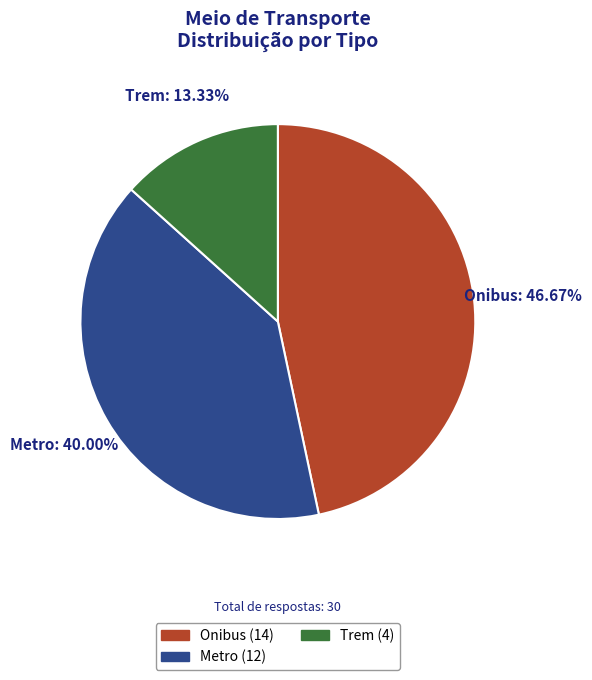

Does Metro represent more than half of the total?

No